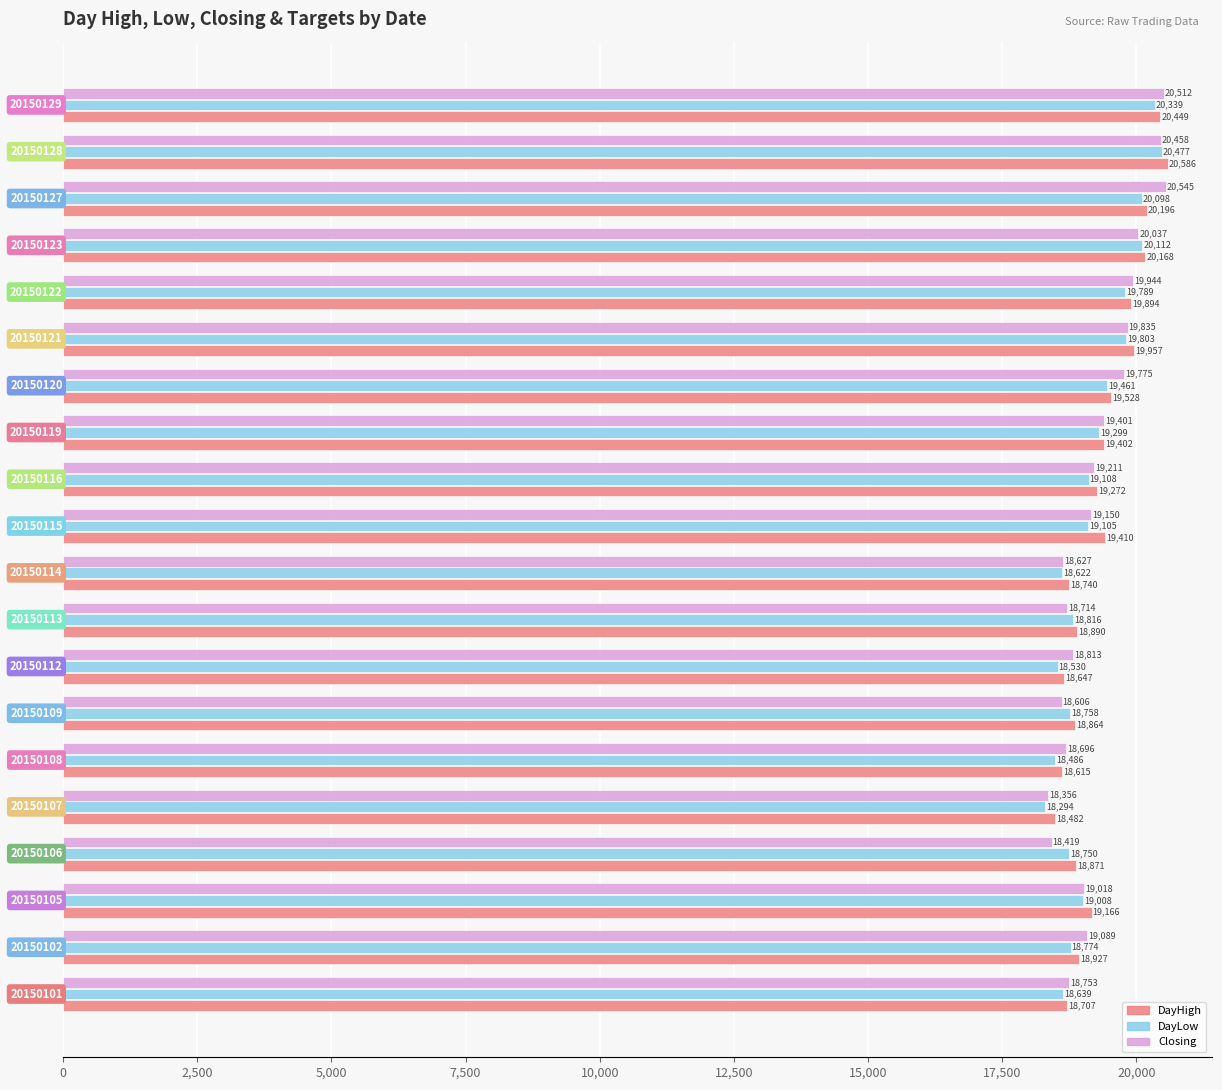

List the series in order of their overall mean, highest first.

DayHigh, Closing, DayLow